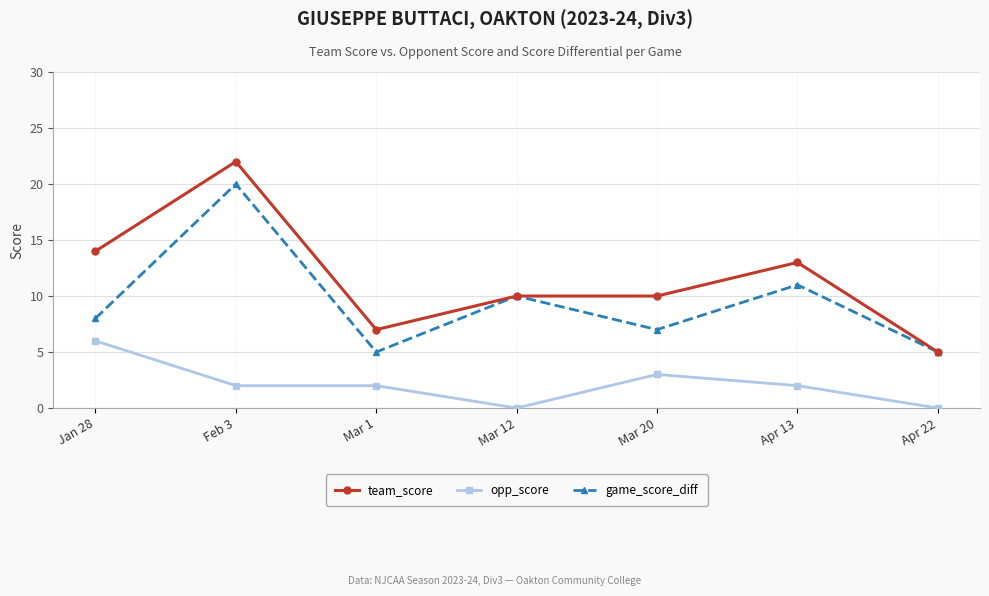

What is the lowest value of the team_score series?

5